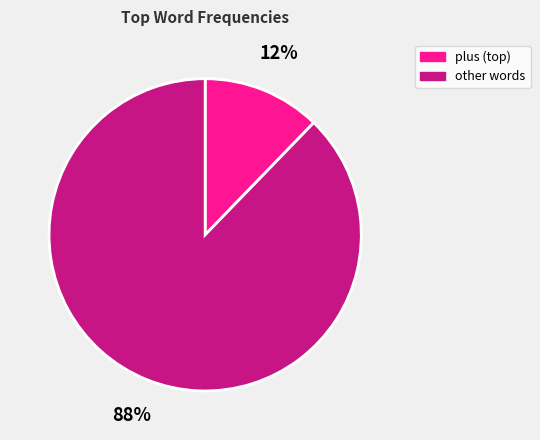

Does any single category account for the majority?

Yes